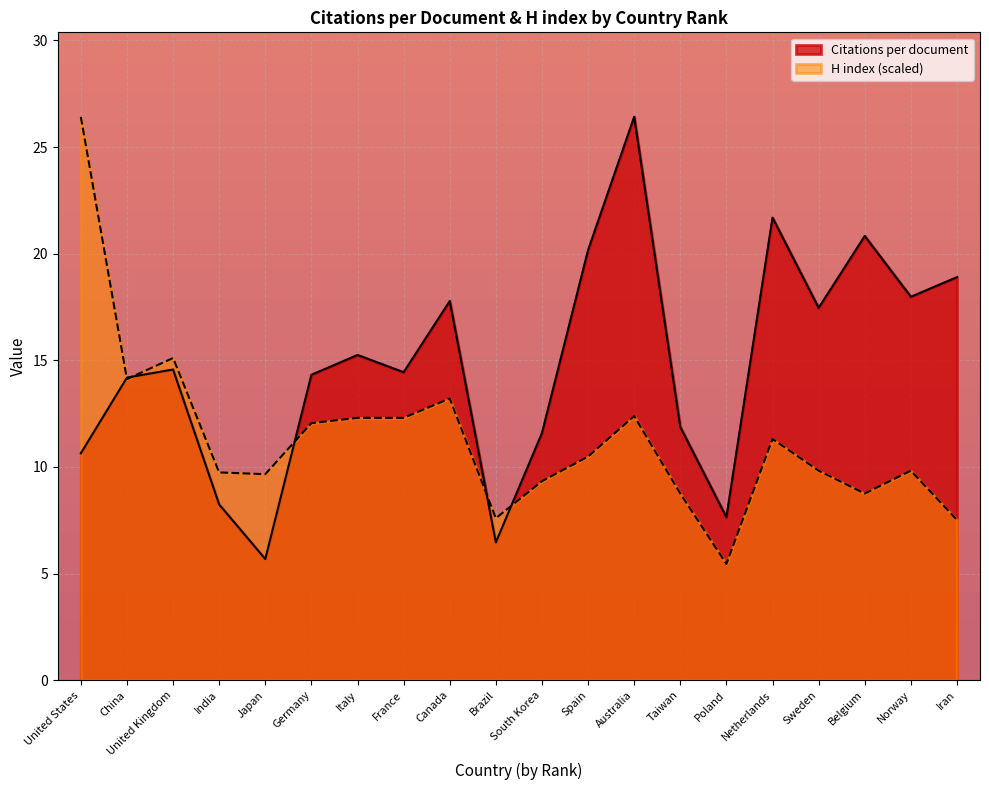

Where is the first local maximum for Citations per document?

United Kingdom